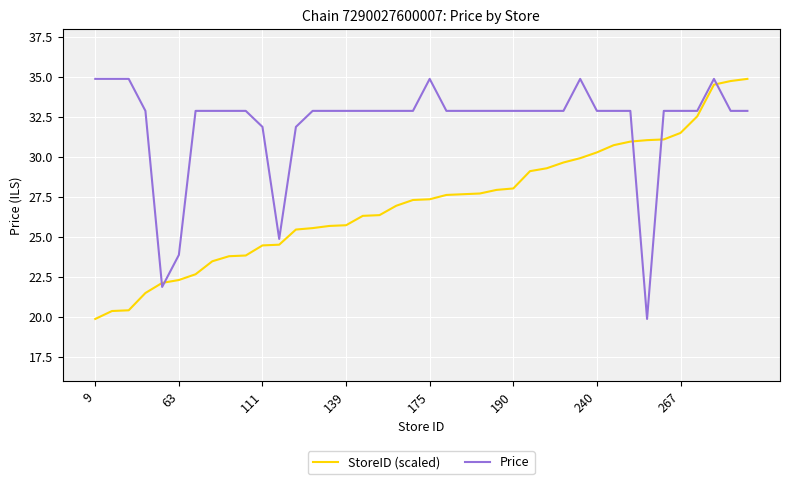

Which series has the largest total across all categories?

Price